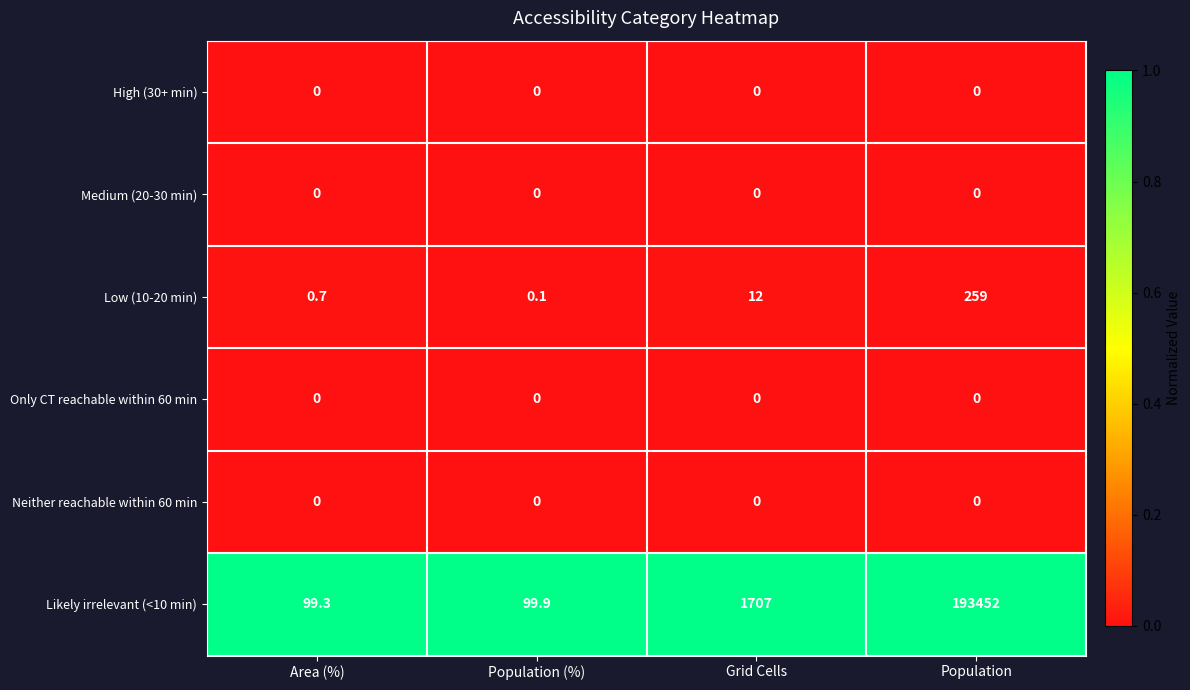

What is the difference between the highest and lowest values at Grid Cells?

1707.0